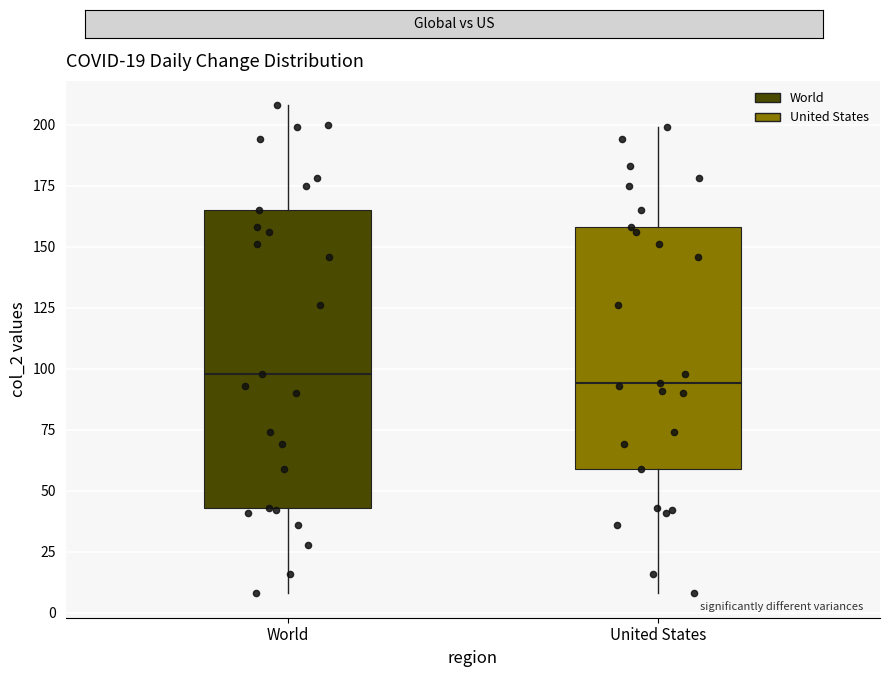

Reading left to right, read every box against the y-axis: the position of its median line, the range the box covers, and the ends of its whiskers. The values are not printed on the chart, so give them approximately, as read against the axis.

World: median 100, box 45 to 165, whiskers 10 to 210
United States: median 95, box 60 to 160, whiskers 10 to 200